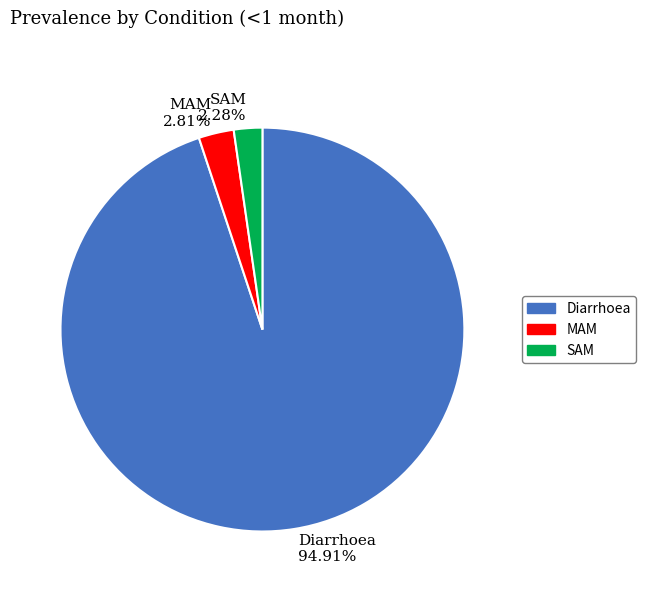

Count the number of slices in the pie.

3